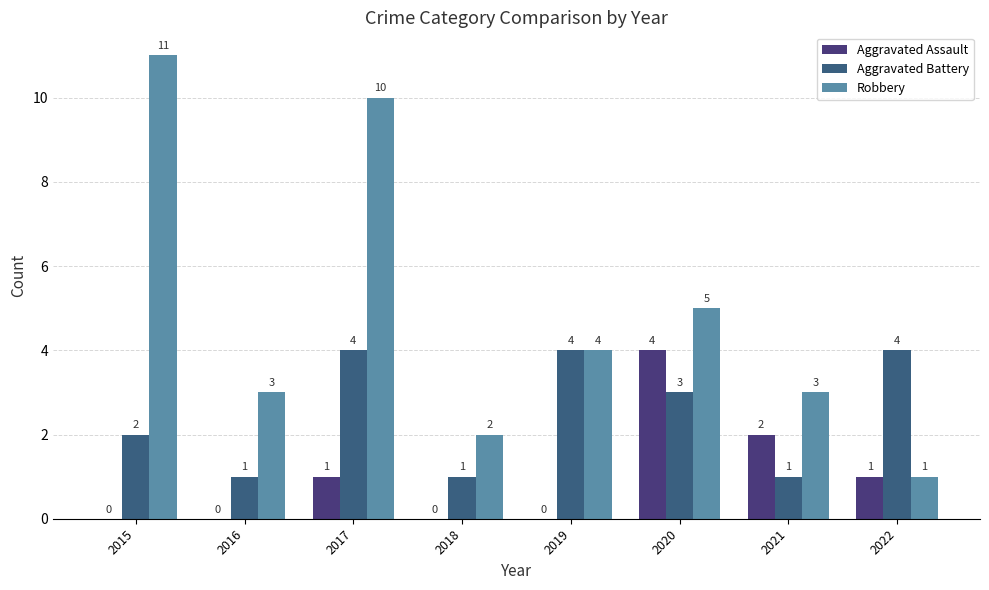

At which label is Aggravated Assault closest to 2?

2021